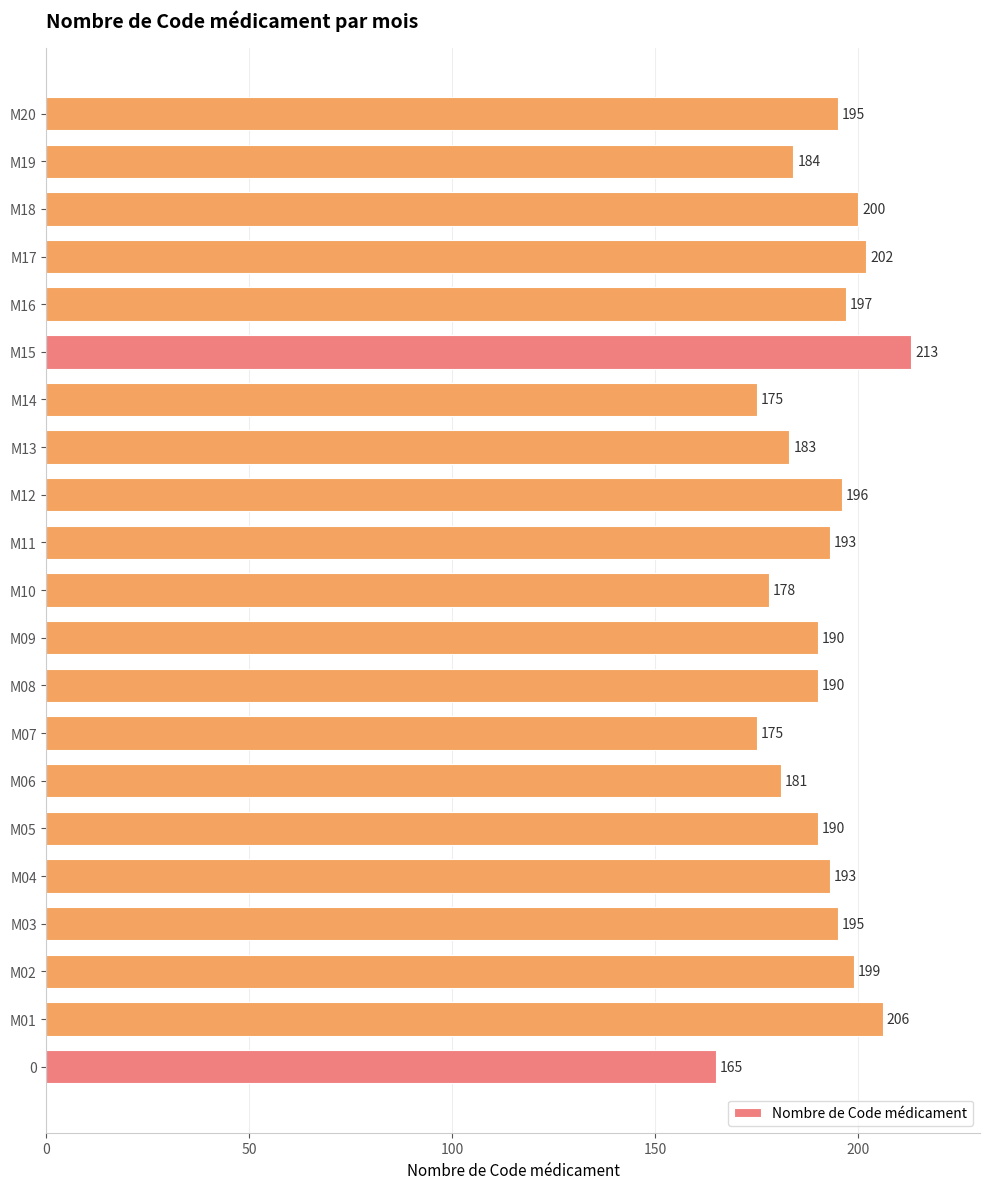

Reading bottom to top, transcribe all the data shown in this chart.

165	206	199	195	193	190	181	175	190	190	178	193	196	183	175	213	197	202	200	184	195